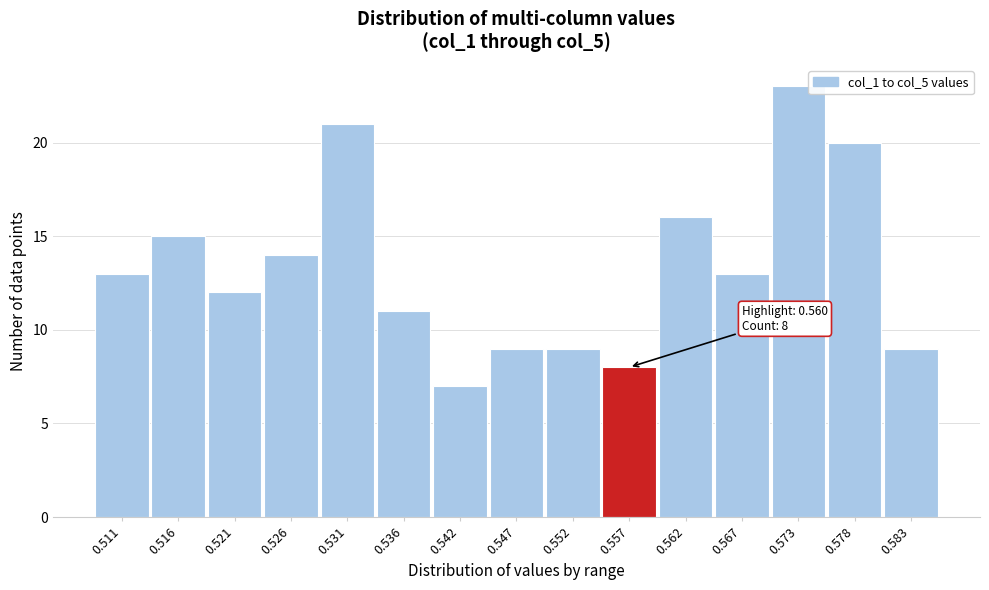

Reading left to right, extract all data points from this chart.

13	15	12	14	21	11	7	9	9	8	16	13	23	20	9